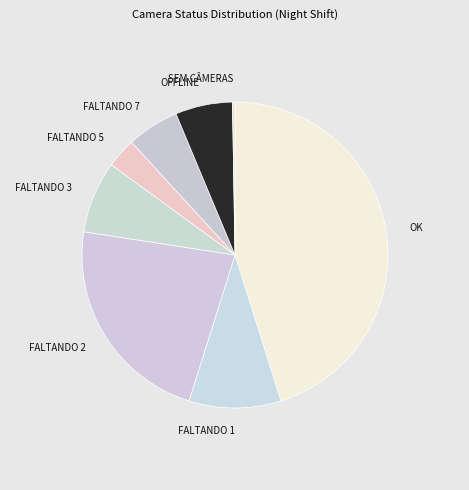

Combined, do FALTANDO 2 and FALTANDO 3 account for over 50%?

No